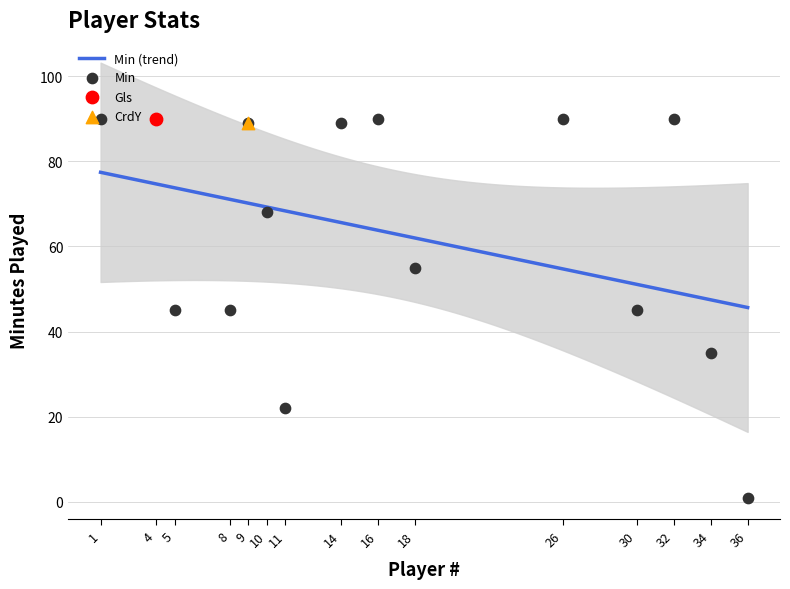

At which category is the sum across all series the highest?

4